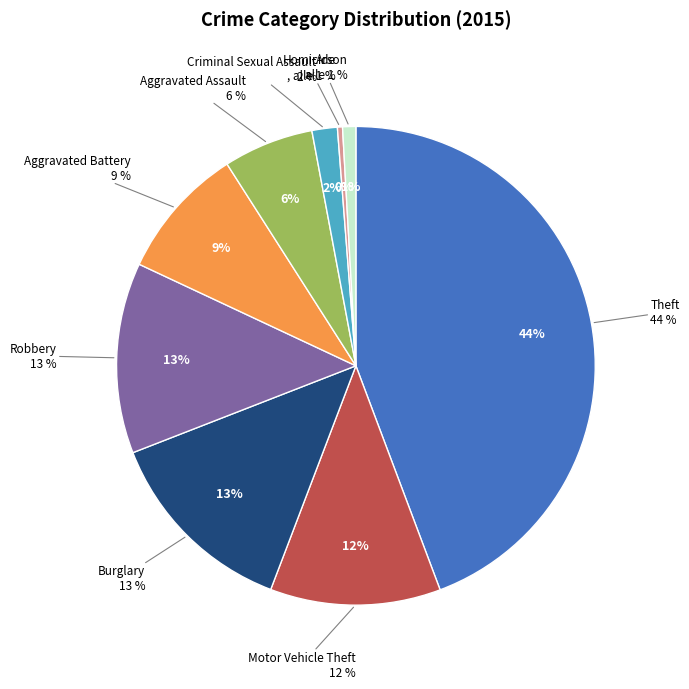

The Motor Vehicle Theft slice represents 1% of the pie. True or false?

False